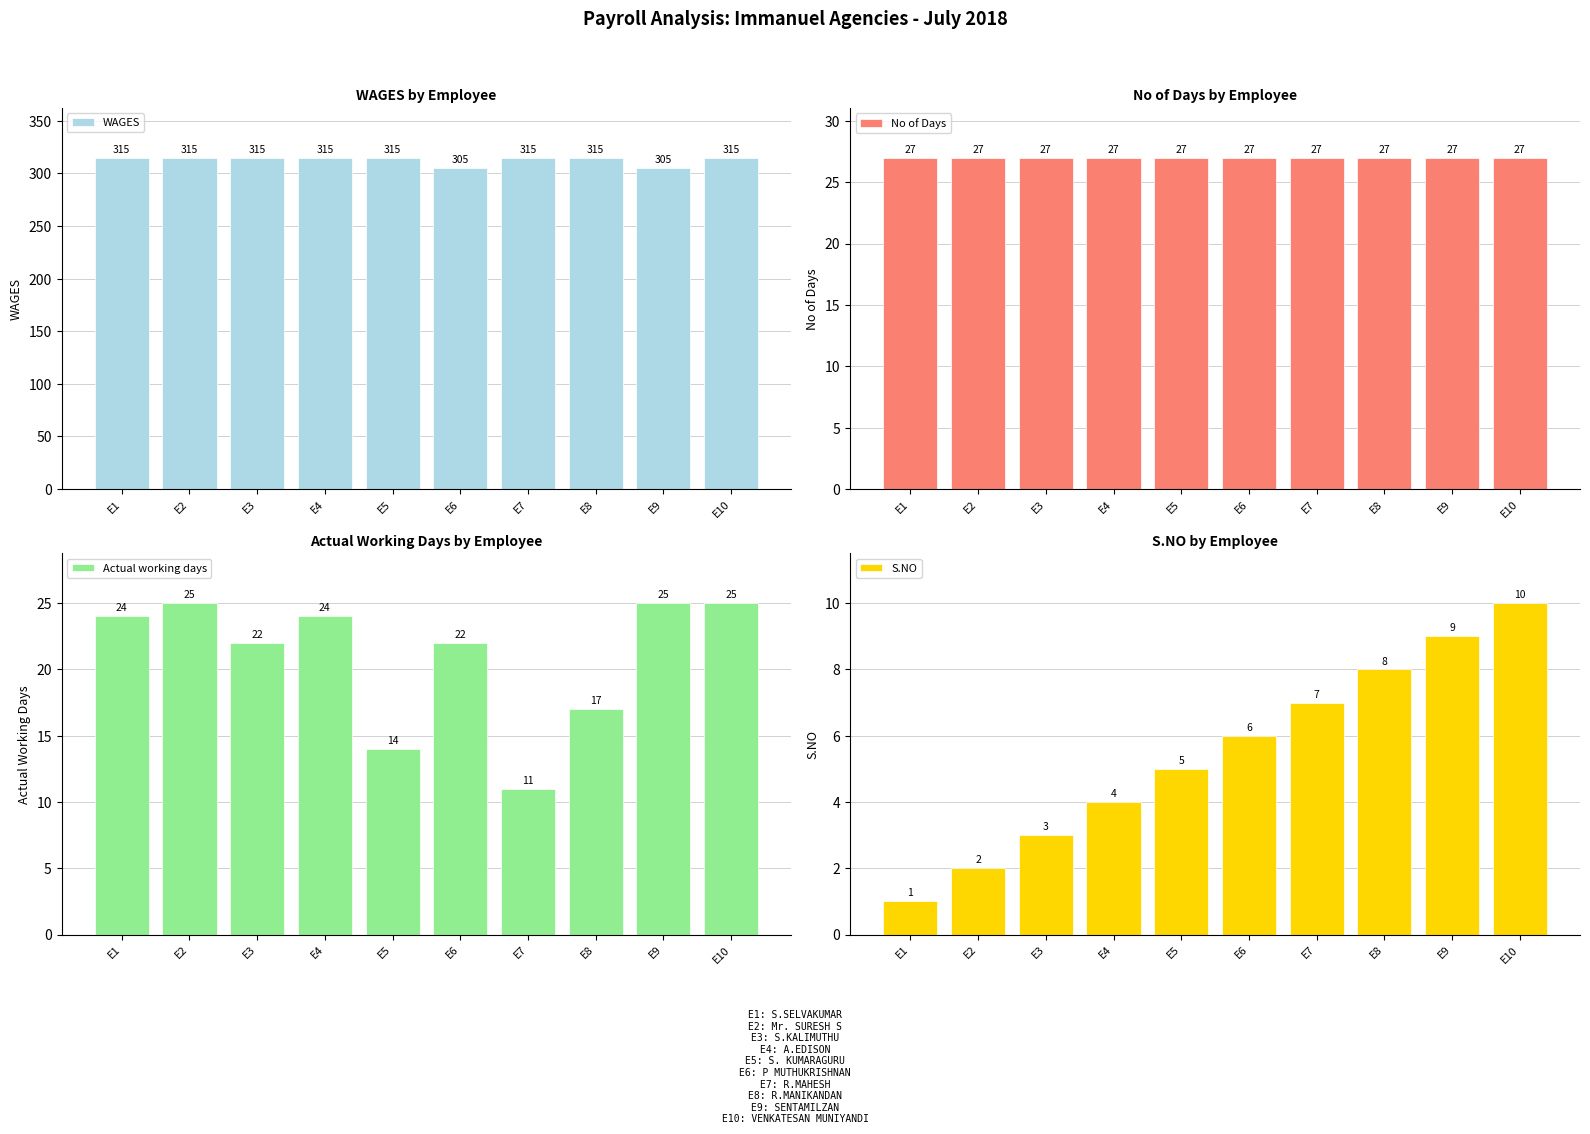

Is the value of No of Days at E6 greater than the value of WAGES at E4?

No